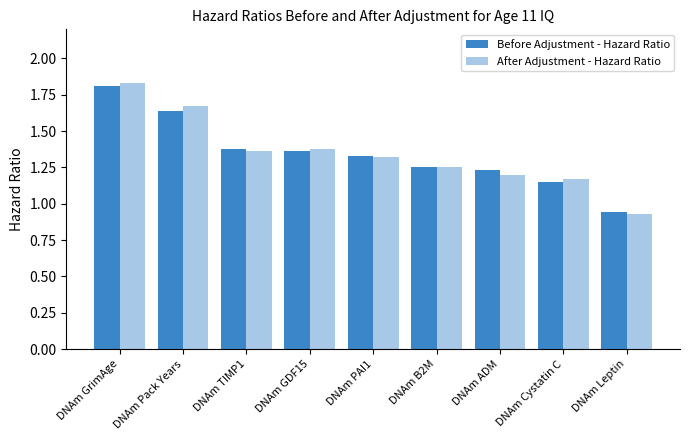

What is the sum of the Before Adjustment - Hazard Ratio values at DNAm GrimAge and DNAm Pack Years?

3.5